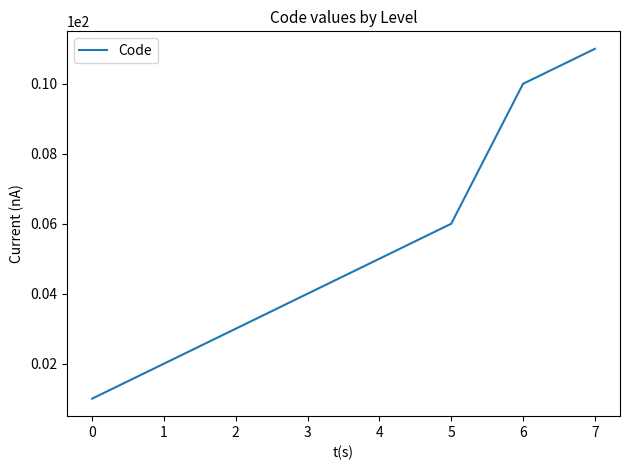

What is the sum of all values?

42